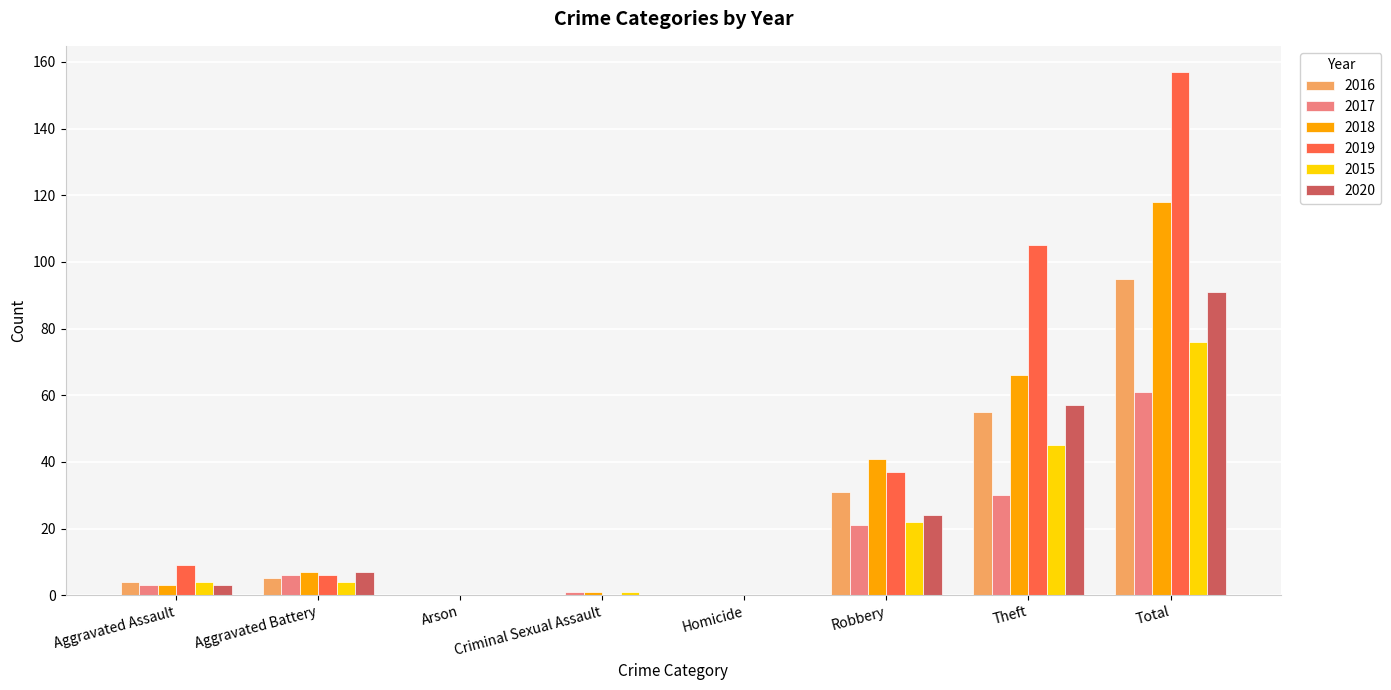

At which label is 2017 closest to 30?

Theft